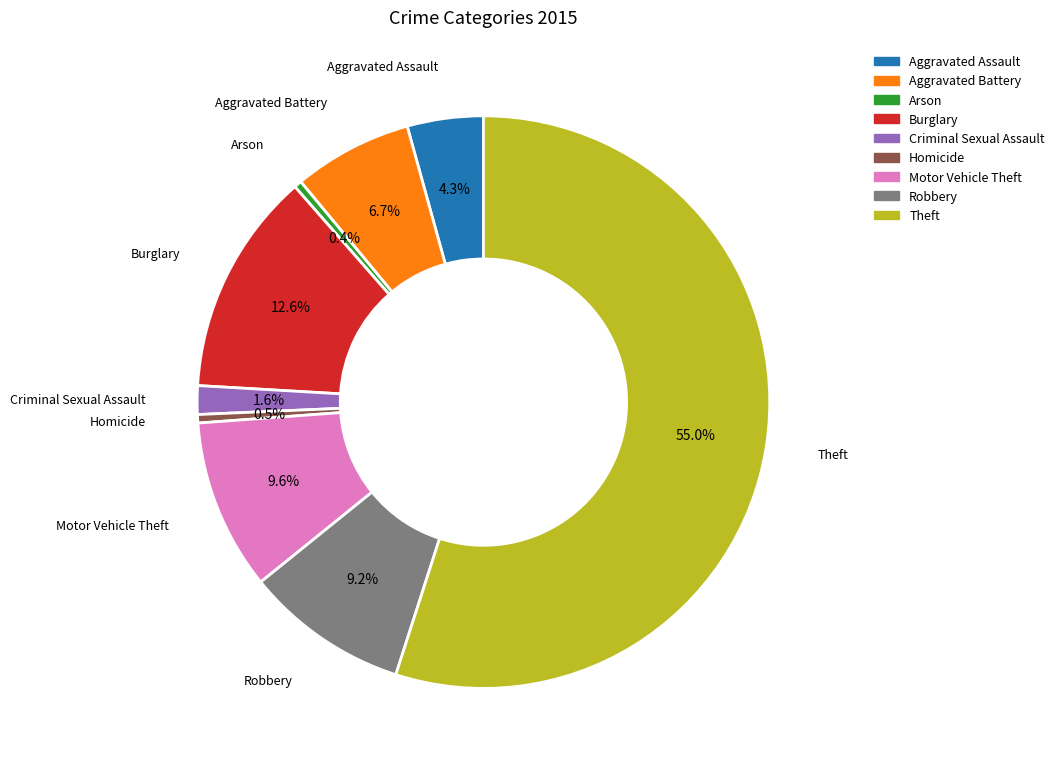

Is there any slice that represents more than half of the pie?

Yes